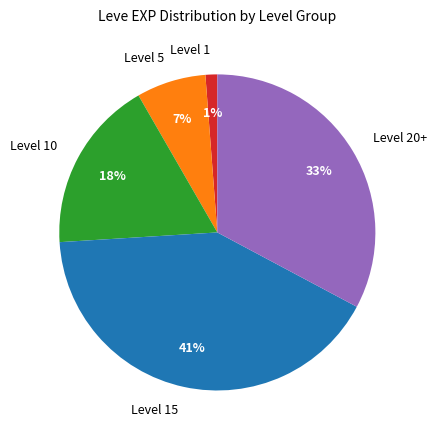

Which category has the smallest portion of the pie?

Level 1